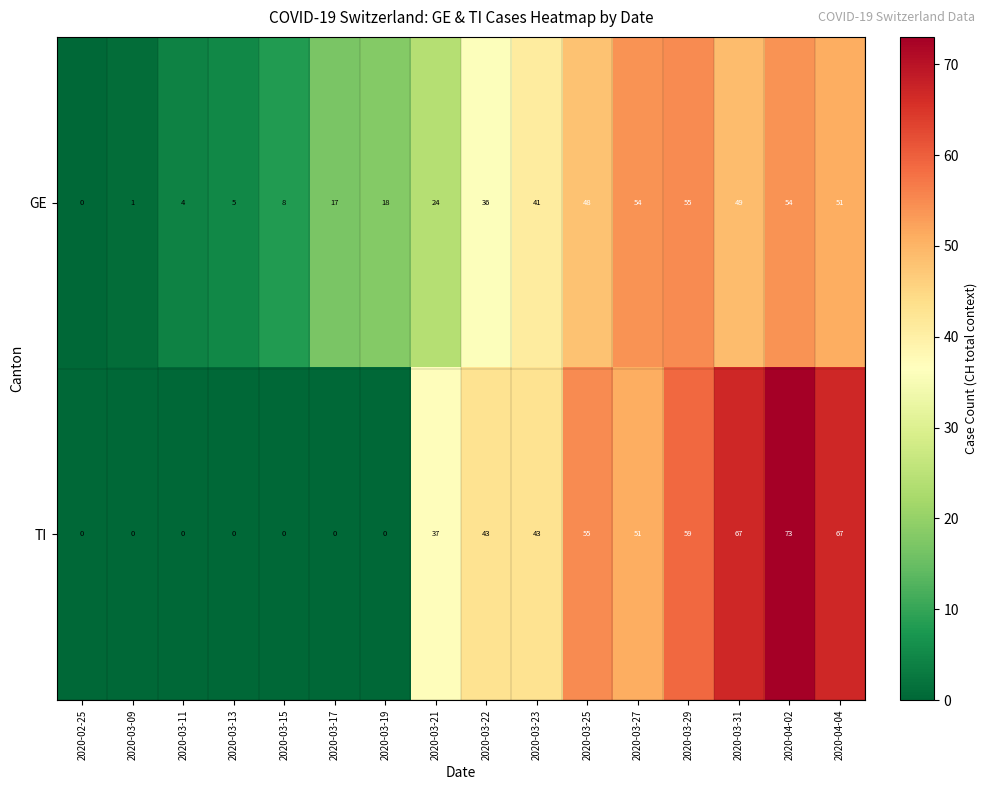

What is the spread (max minus min) of values at 2020-03-13?

5